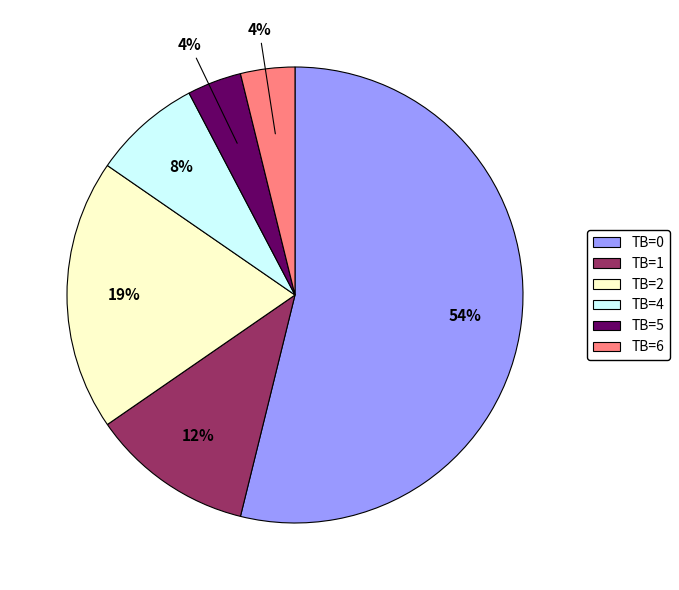

Is the sum of TB=4 and TB=1 greater than half?

No